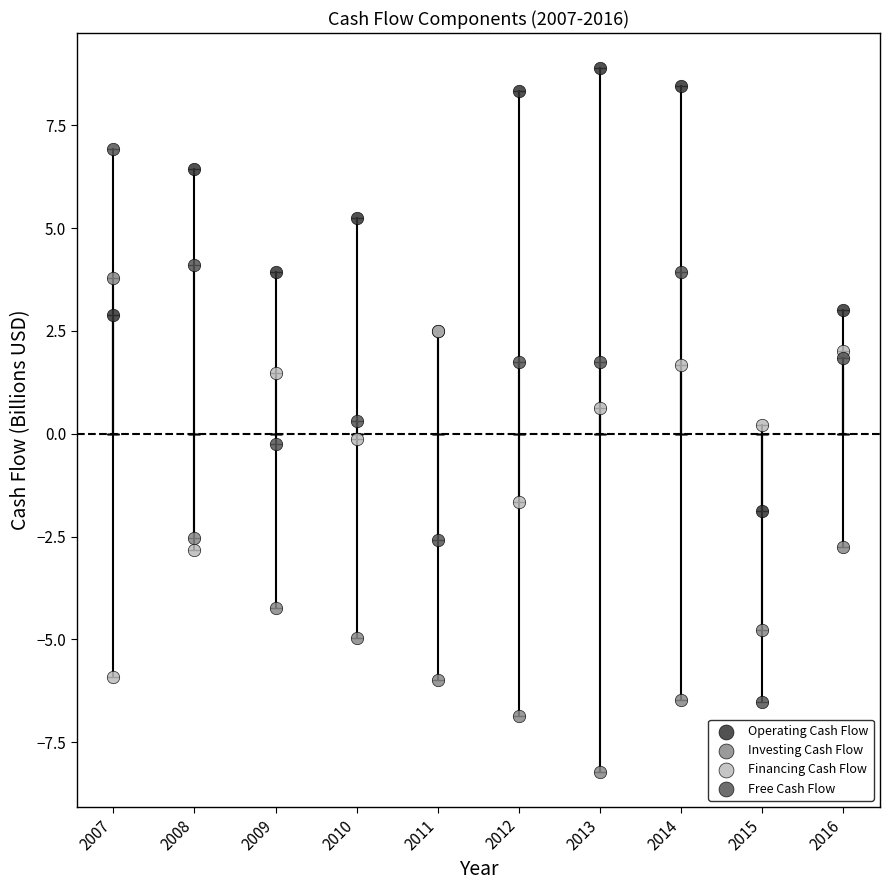

What are all the series names shown in the legend?

Operating Cash Flow, Investing Cash Flow, Financing Cash Flow, Free Cash Flow